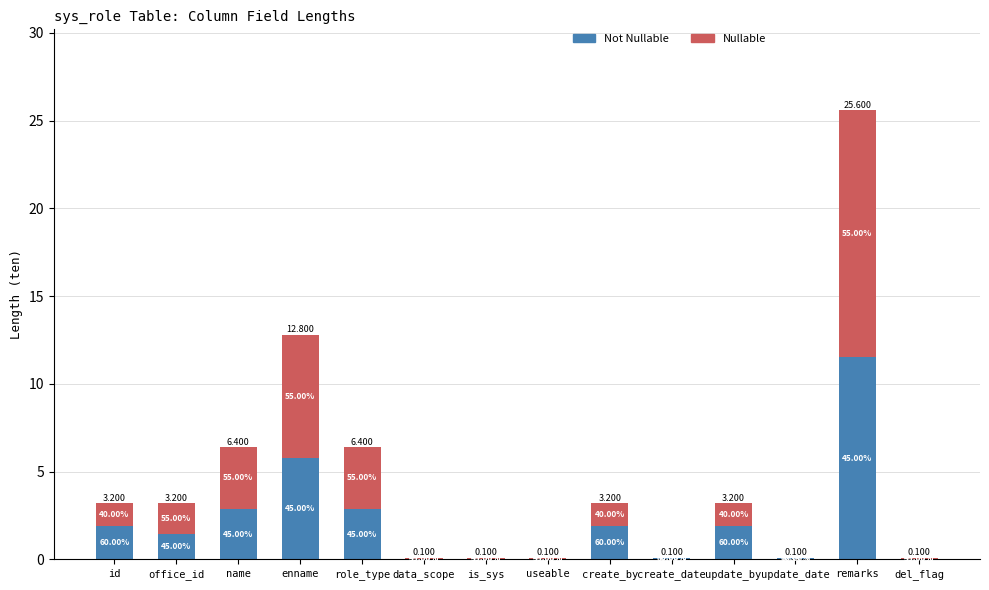

List the labels in order of Nullable value, largest first.

remarks, enname, name, role_type, office_id, id, create_by, update_by, data_scope, is_sys, useable, del_flag, create_date, update_date